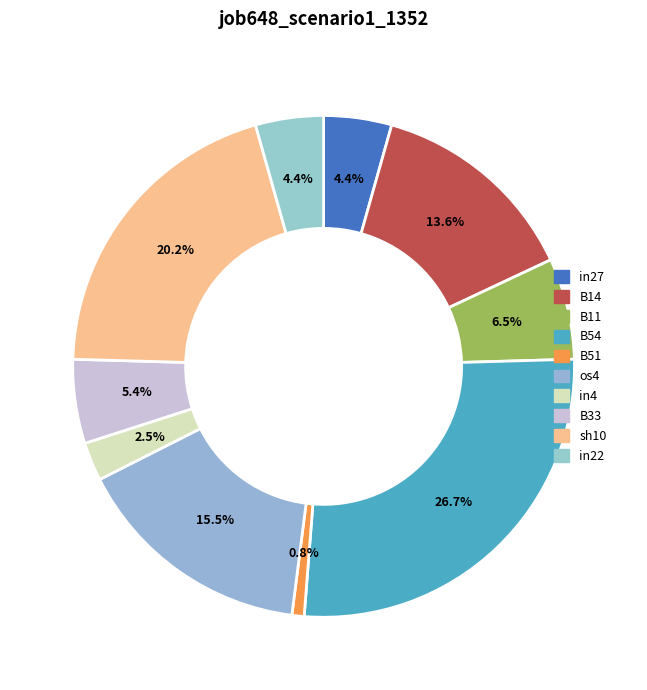

Count the number of slices in the pie.

10